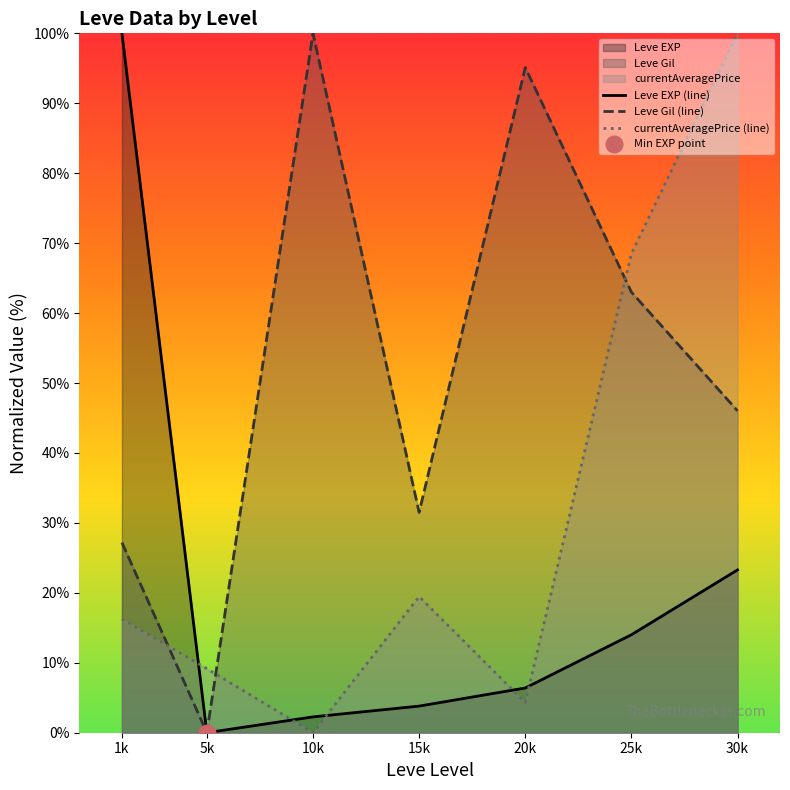

At which category does the chart reach its peak across all series?

1k